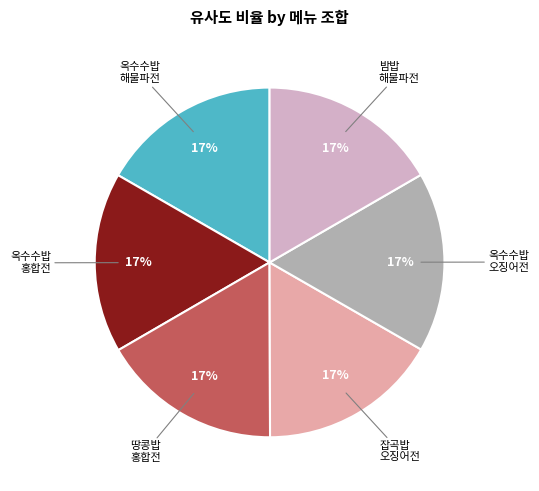

How many slices are in this pie chart?

6